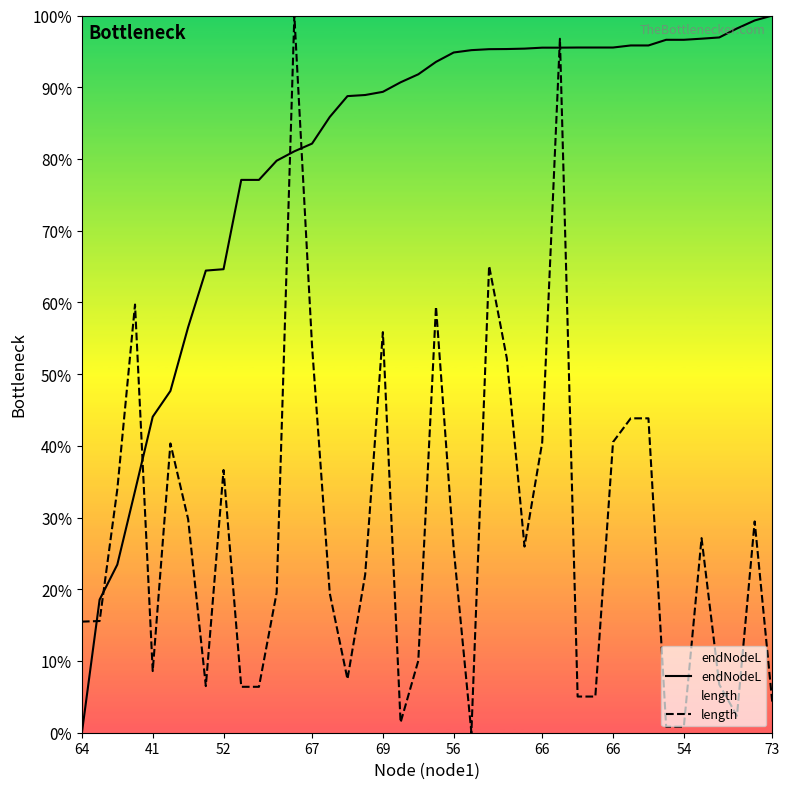

What is the value of the length point at the 26th from the left?

26.0